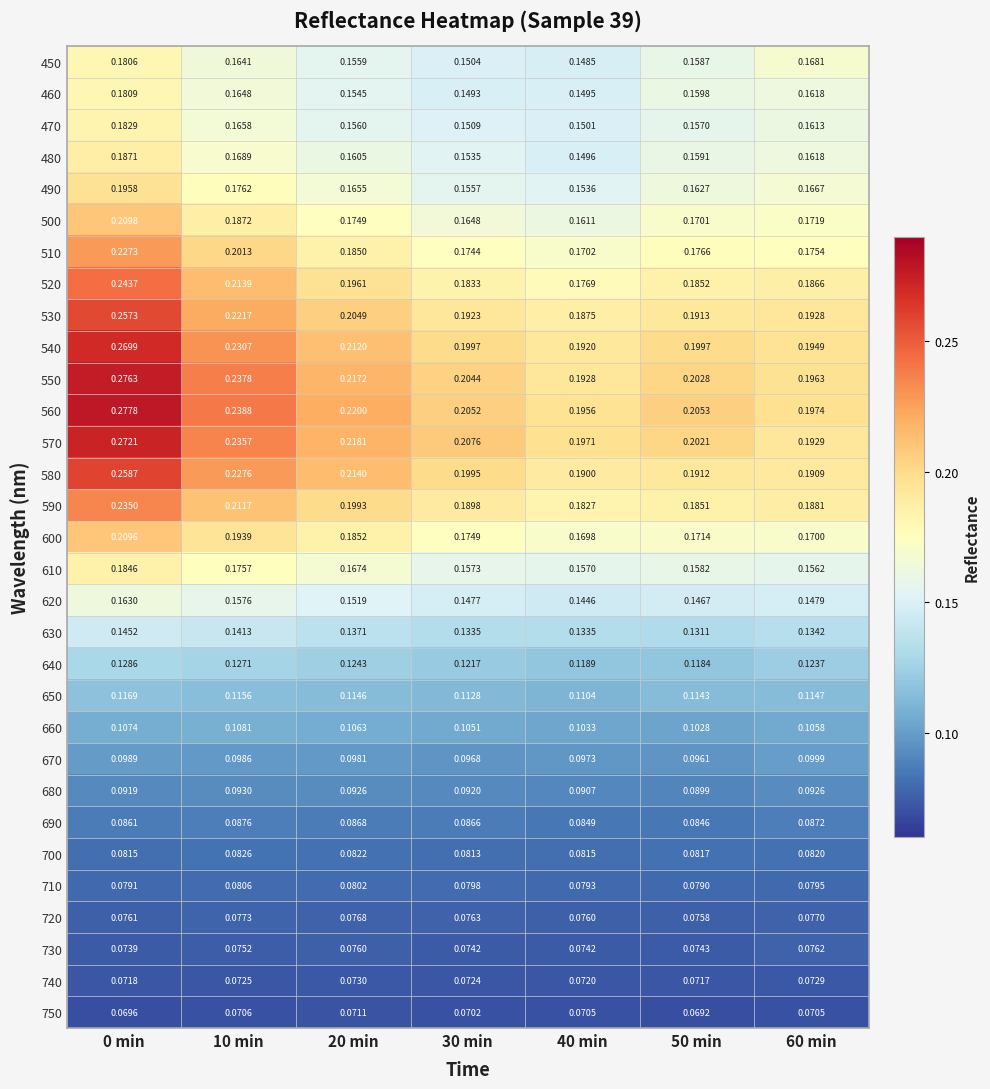

Between 0 min and 40 min, which series saw the biggest shift?

550